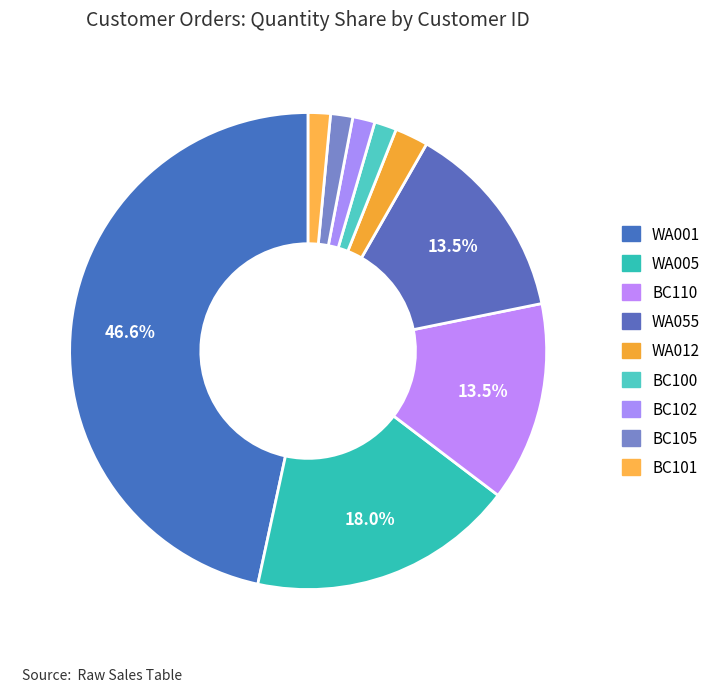

How much of the chart is everything except WA005?

82.0%